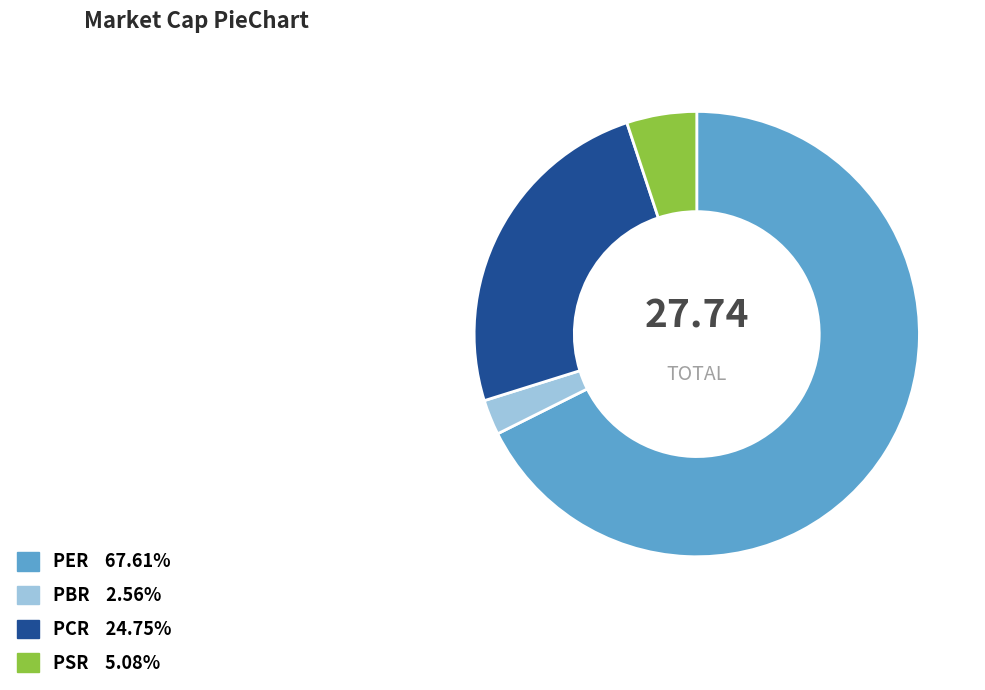

Rank the categories by value from lowest to highest.

PBR, PSR, PCR, PER